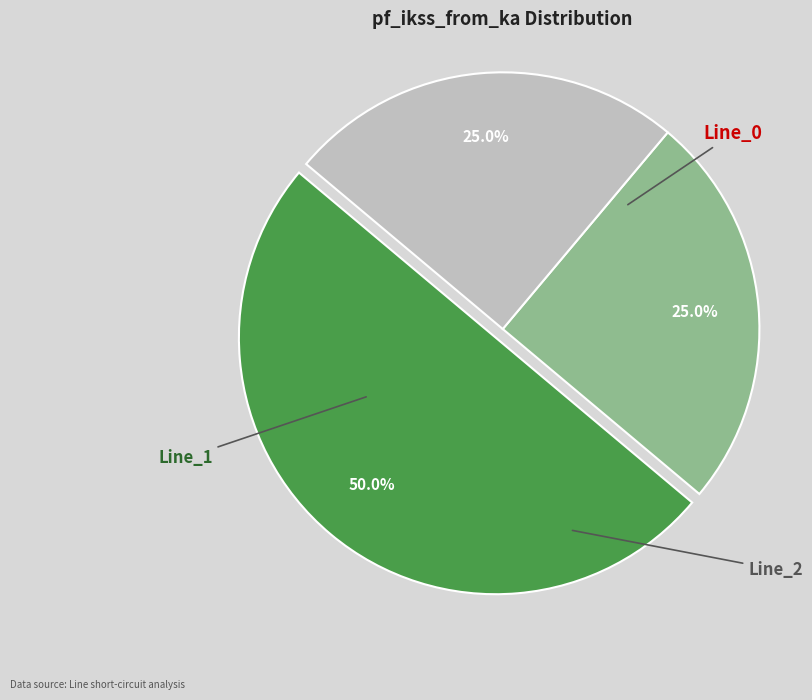

Is it true that Line_0 is 50% of the pie?

True